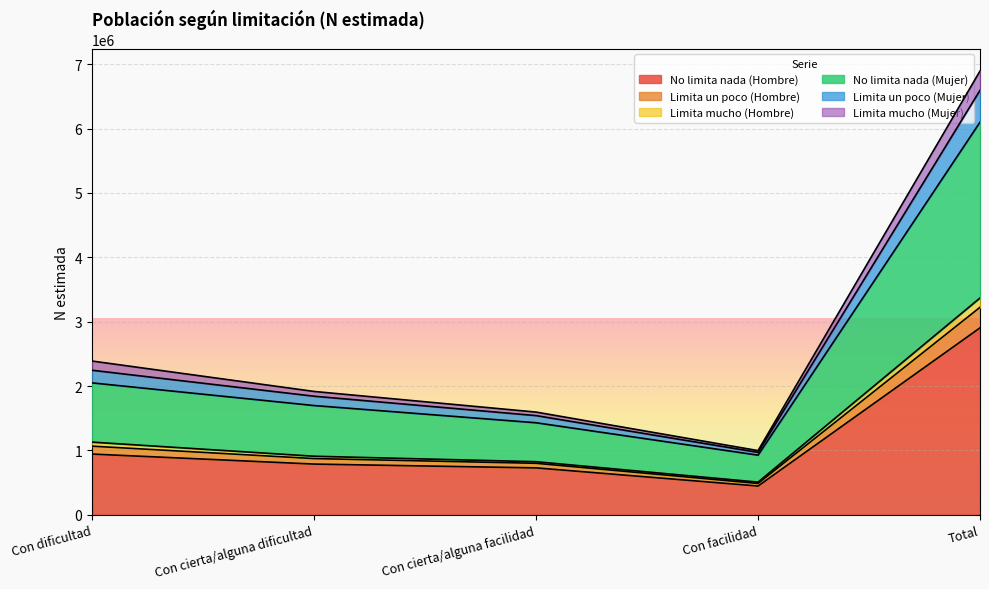

Is it true that No limita nada (Hombre) equals 552193 at Con dificultad?

False